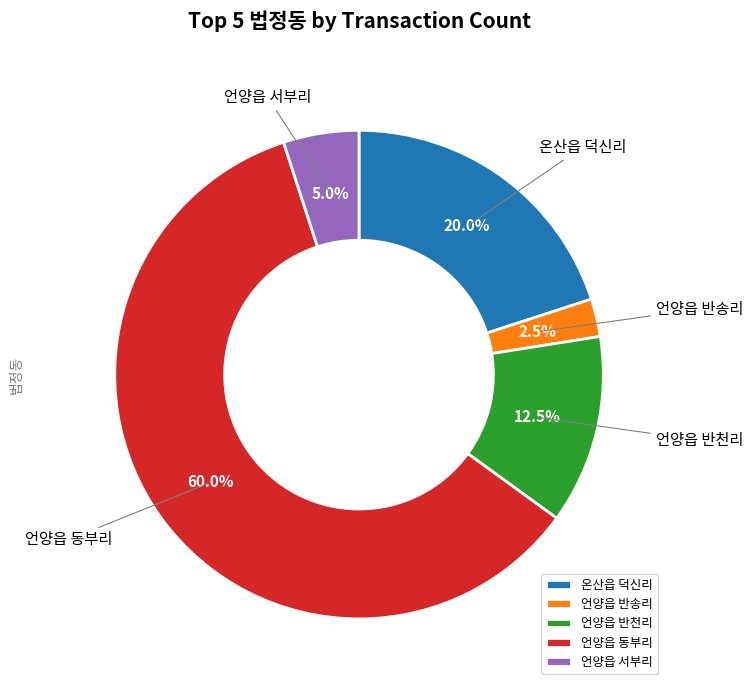

Which category accounts for the majority?

언양읍 동부리